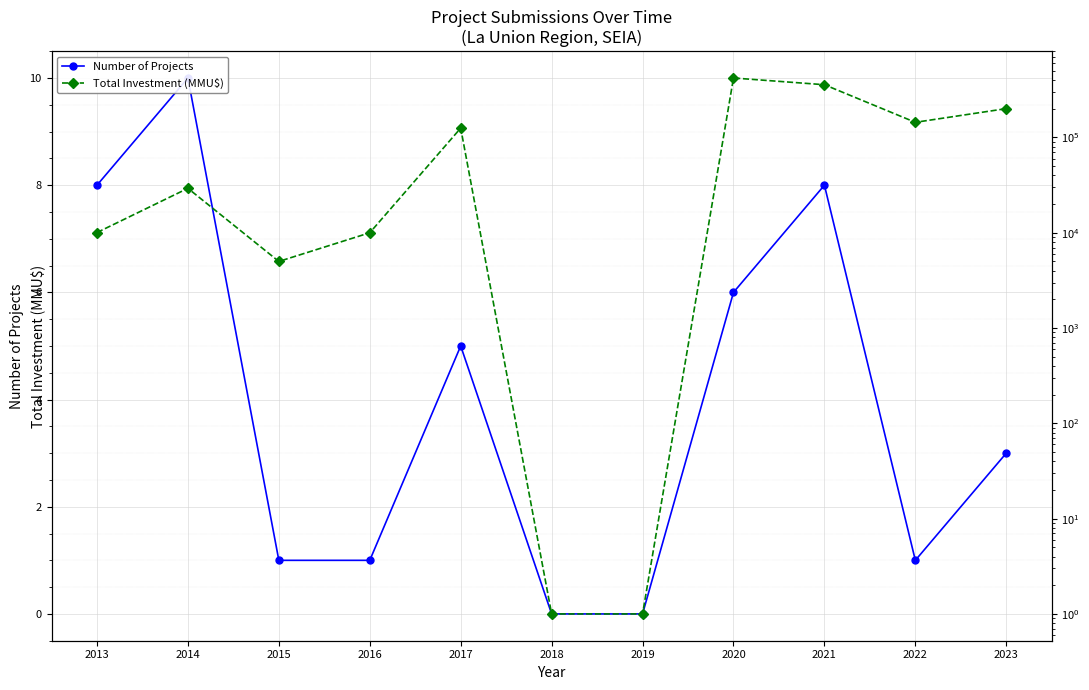

True or false: Total Investment (MMU$) has more than 0 points higher than both neighbors.

True